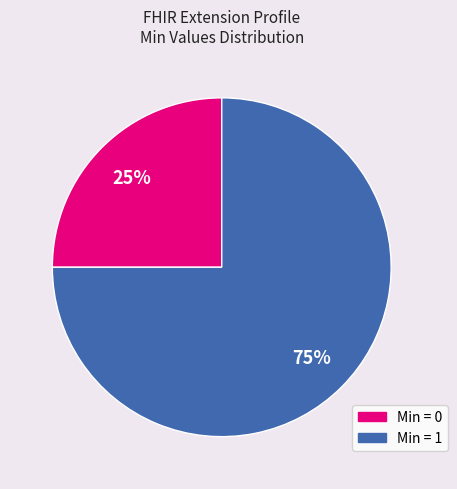

Which slice is the largest?

Min = 1